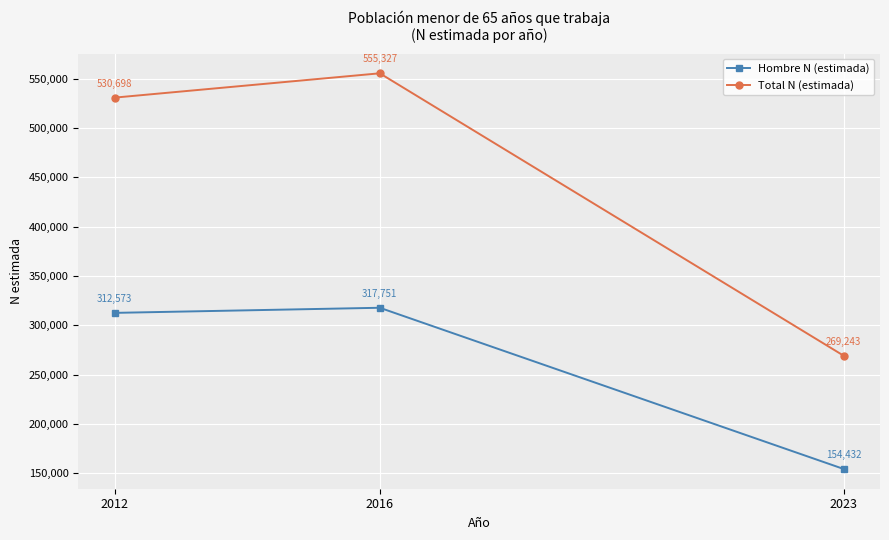

The value of Hombre N (estimada) at 2016 is 478501. True or false?

False